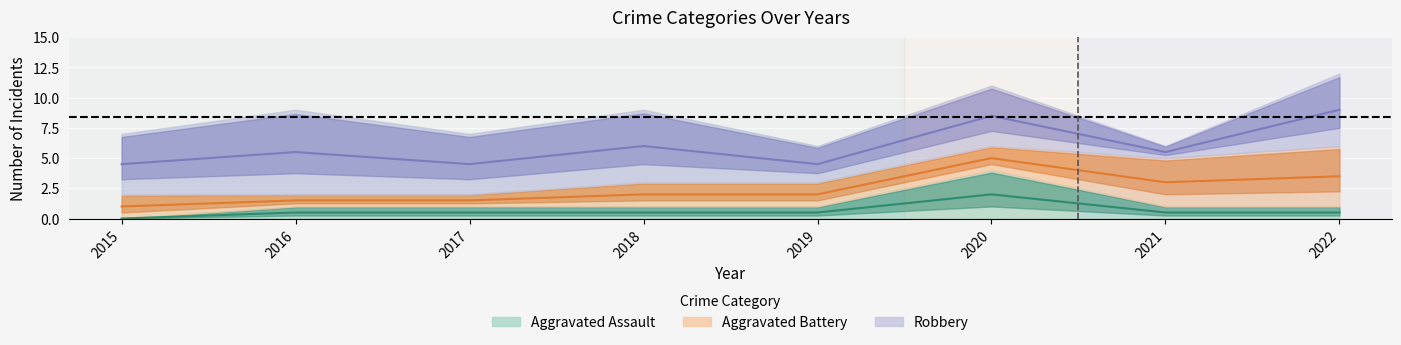

What is the value of the Aggravated Battery point at the 2nd from the left?

1